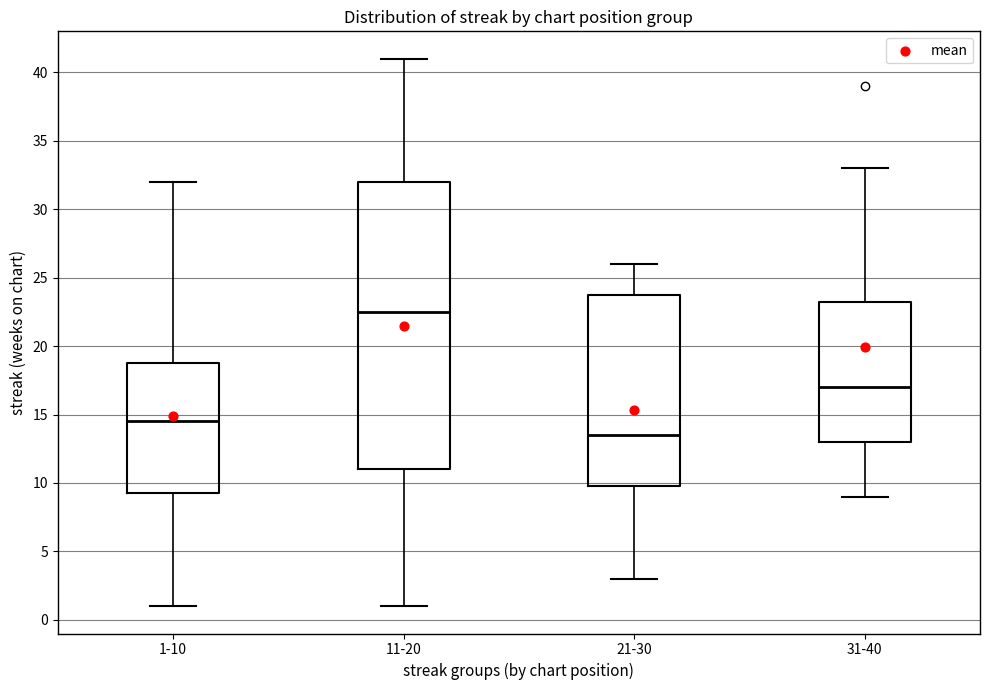

Reading left to right, transcribe this box plot: for each box, give where its median line is, the range the box spans, and where its two whiskers end, as read against the y-axis. The values are not printed on the chart, so give them approximately, as read against the axis.

1-10: median 14.5, box 9.5 to 19.0, whiskers 1.0 to 32.0
11-20: median 22.5, box 11.0 to 32.0, whiskers 1.0 to 41.0
21-30: median 13.5, box 10.0 to 24.0, whiskers 3.0 to 26.0
31-40: median 17.0, box 13.0 to 23.5, whiskers 9.0 to 33.0